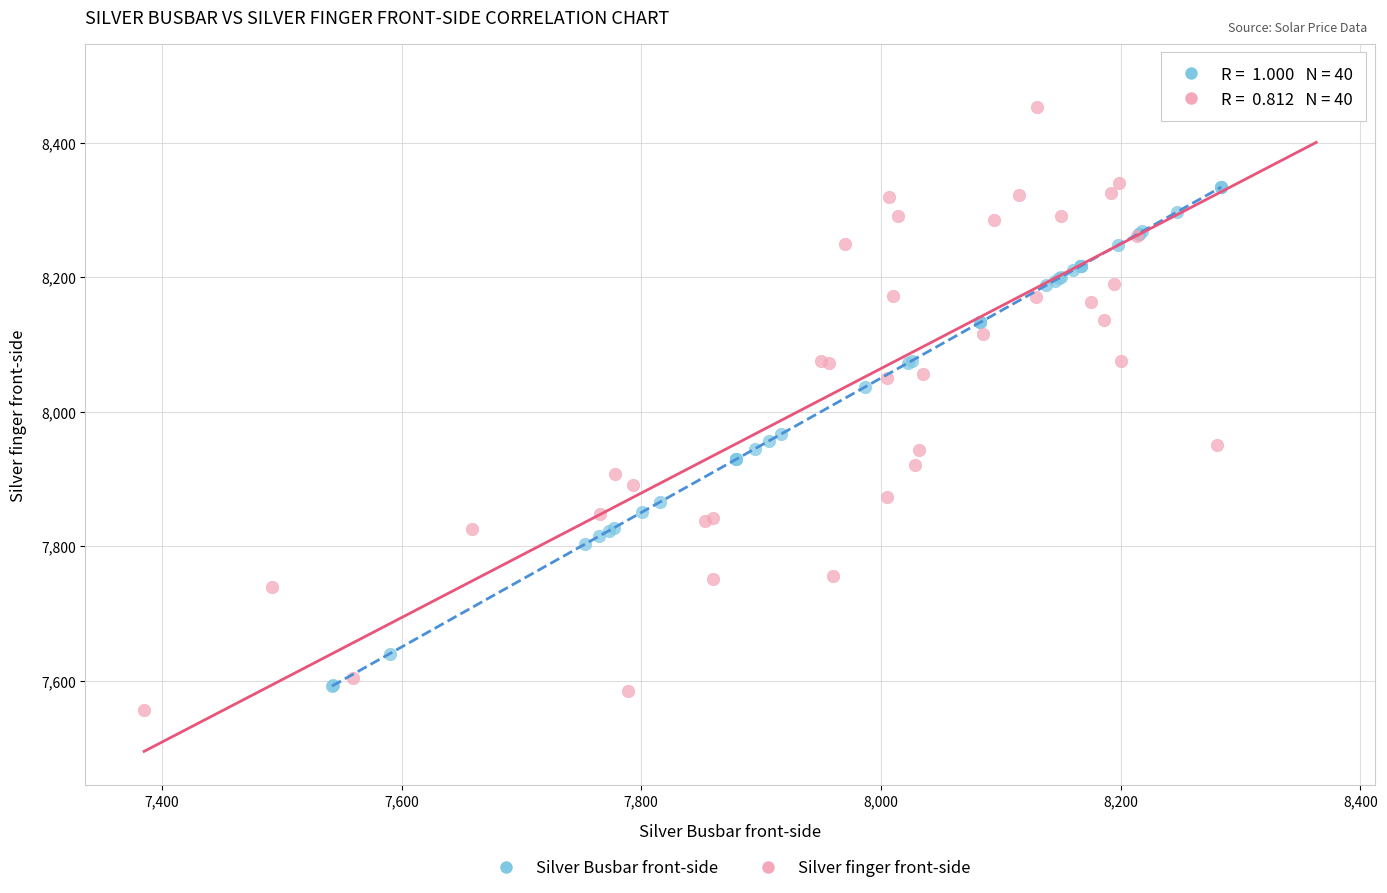

Which series contains the lowest Y value?

Silver finger front-side